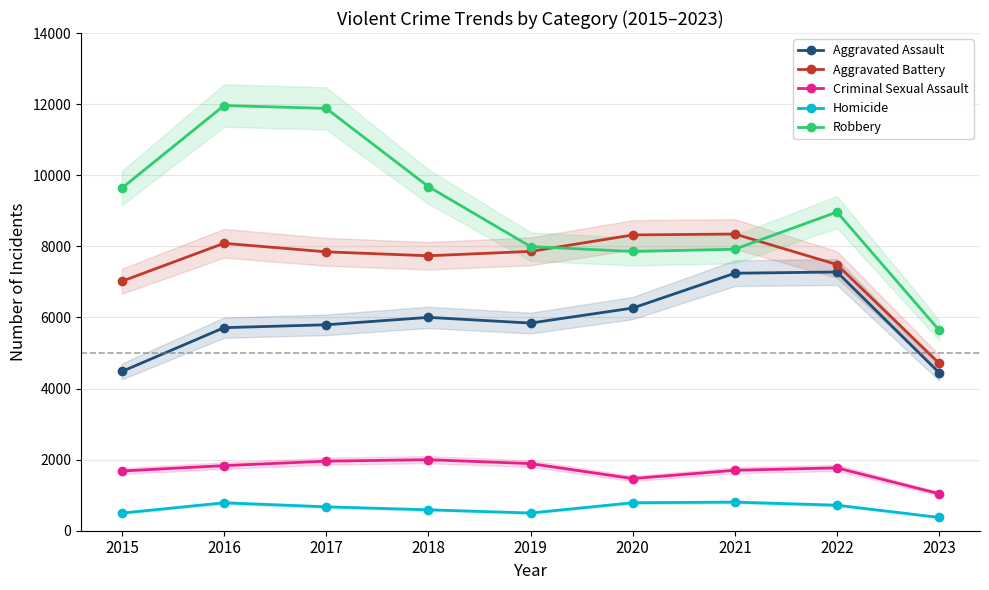

What is the sum of the Homicide values at 2023 and 2019?

872